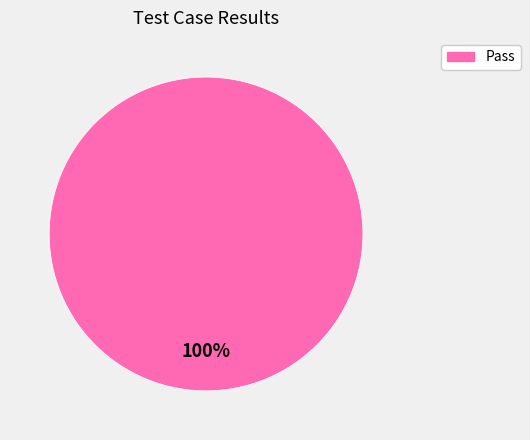

Does any single category account for the majority?

Yes